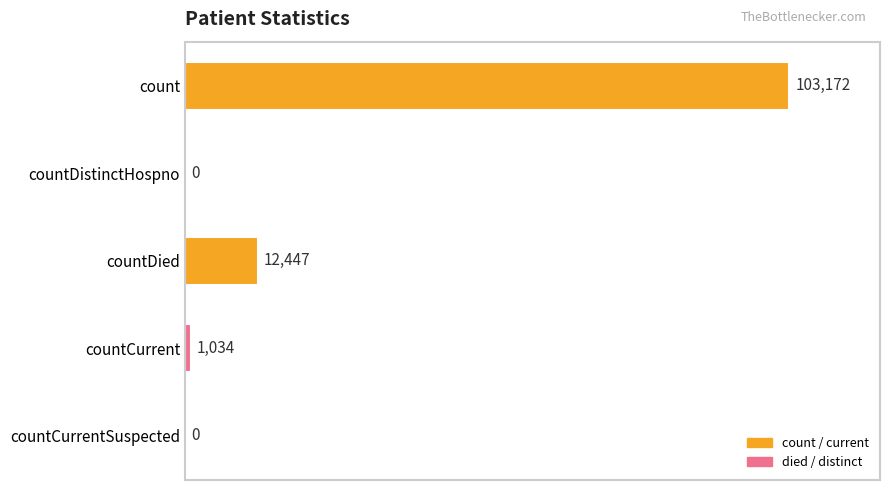

Is it true that the value at countCurrentSuspected is 46642?

False